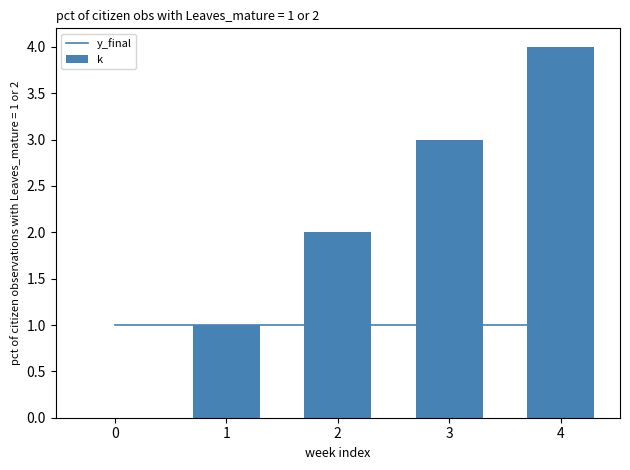

Is the value of k at 4 greater than the value of y_final at 0?

Yes